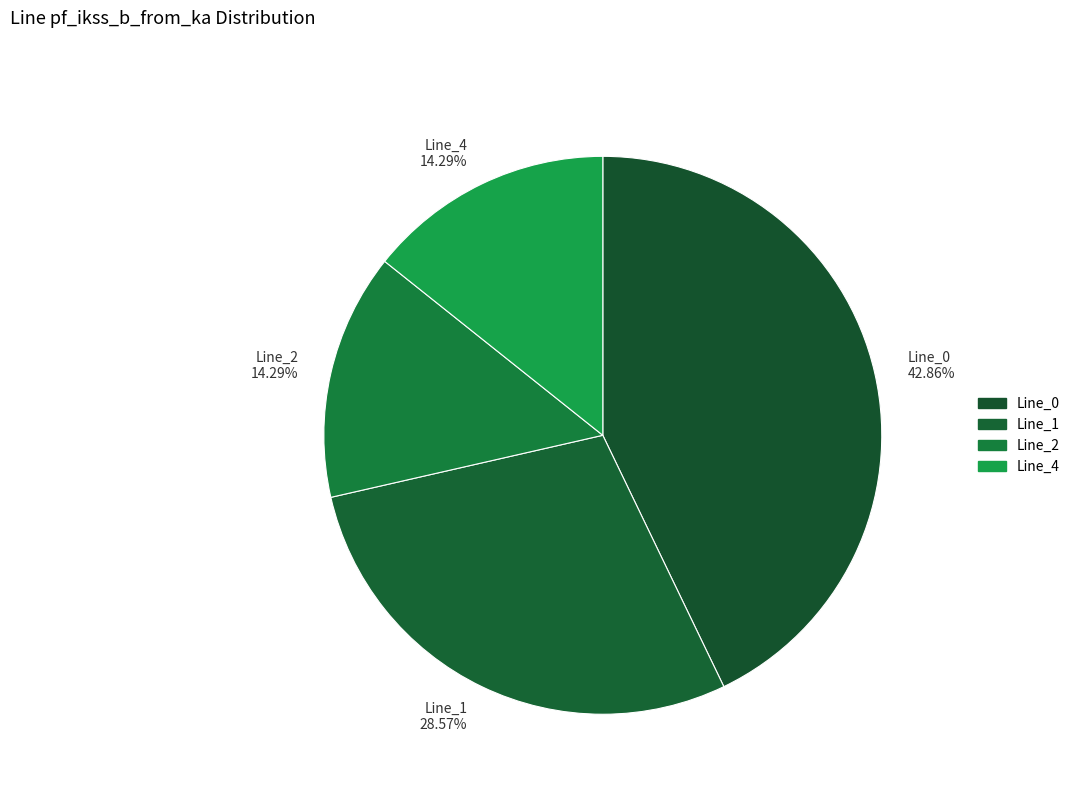

To the nearest percent, what is the average slice percentage?

25%